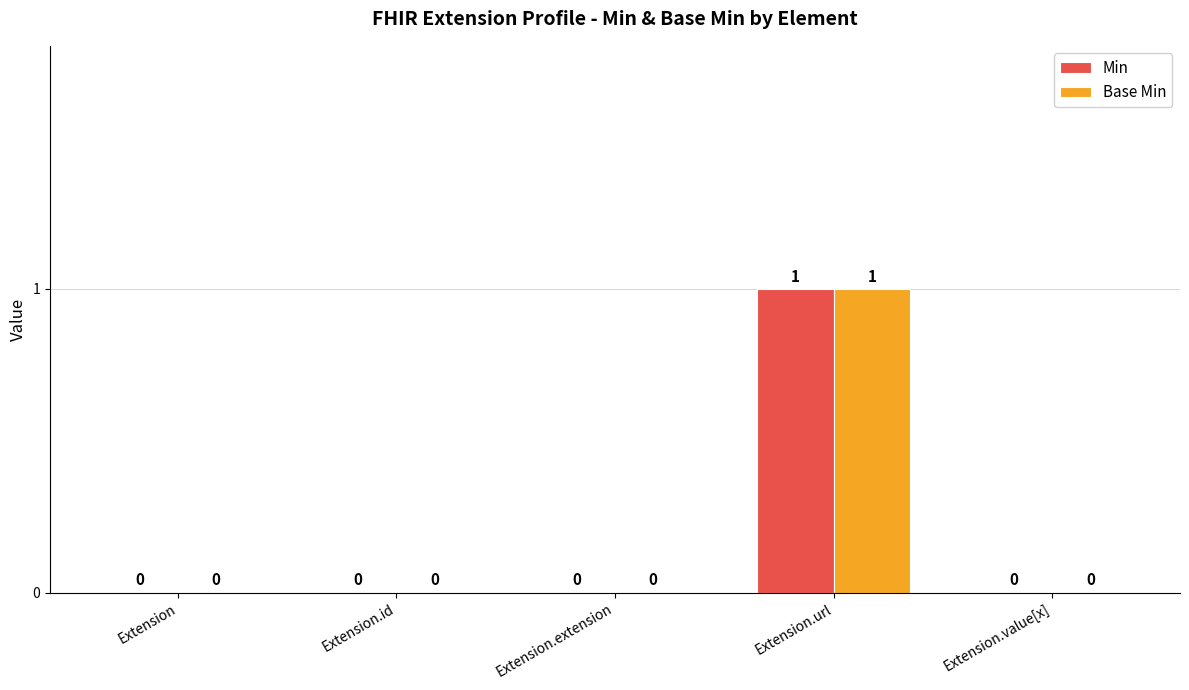

Reading left to right, extract all data points from this chart.

Min: Extension=0	Extension.id=0	Extension.extension=0	Extension.url=1	Extension.value[x]=0
Base Min: Extension=0	Extension.id=0	Extension.extension=0	Extension.url=1	Extension.value[x]=0